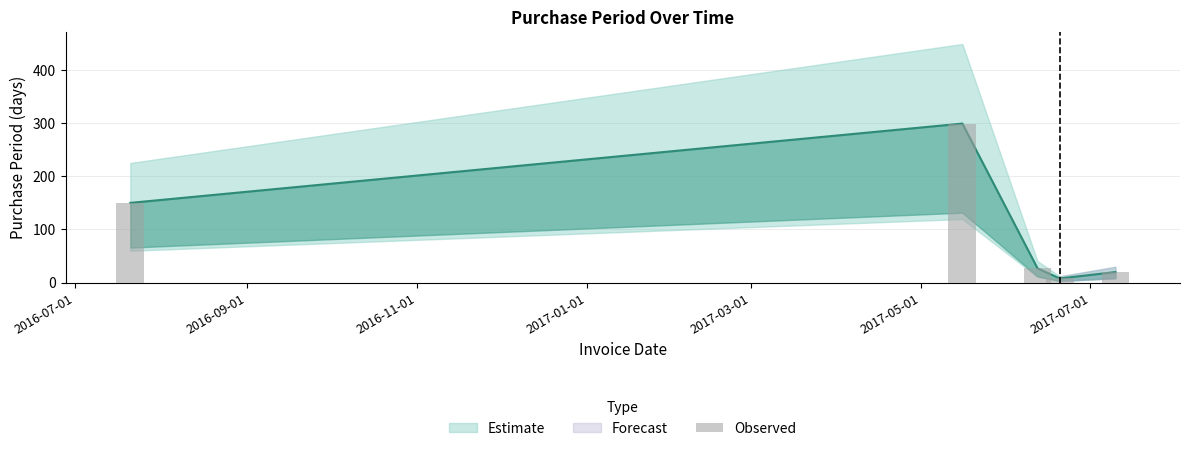

At which label is the value closest to 153?

2016-07-21